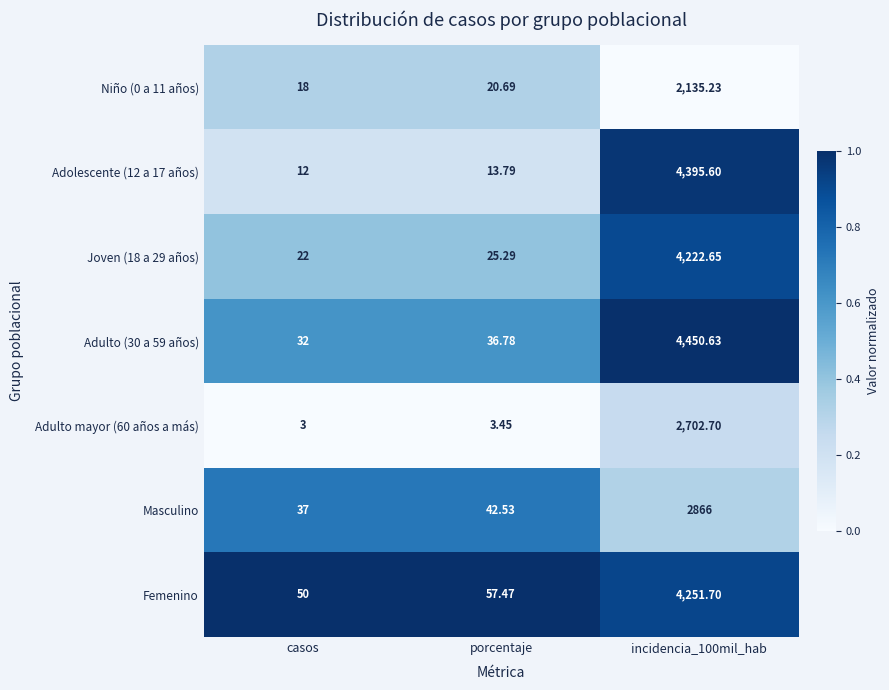

At which label is Masculino closest to 1451?

porcentaje